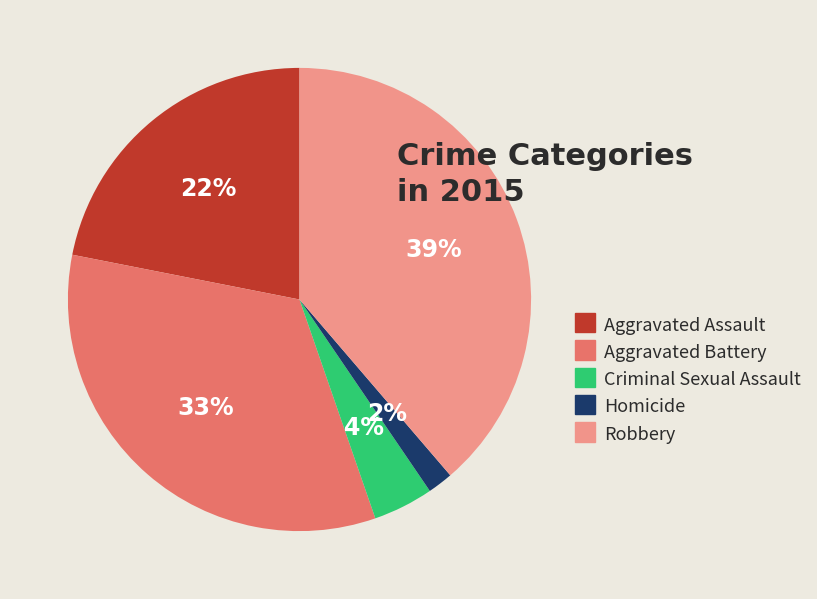

What is the smallest slice in the pie chart?

Homicide